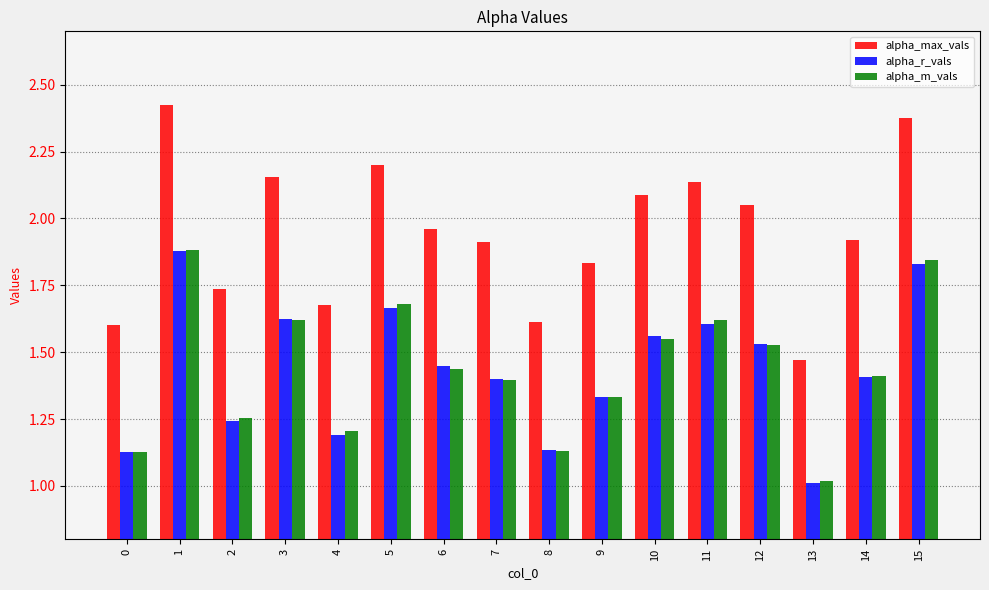

What is the smallest value displayed?

1.0